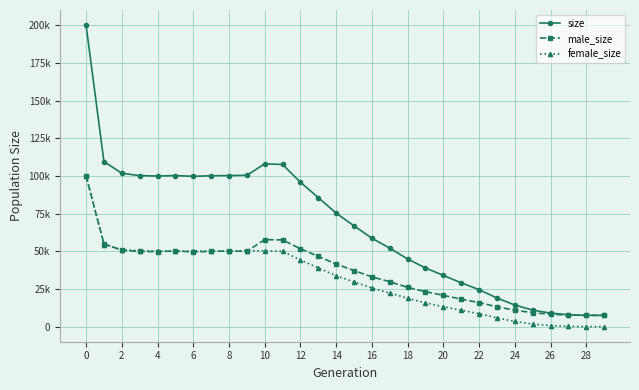

True or false: female_size and size intersect in this chart.

False